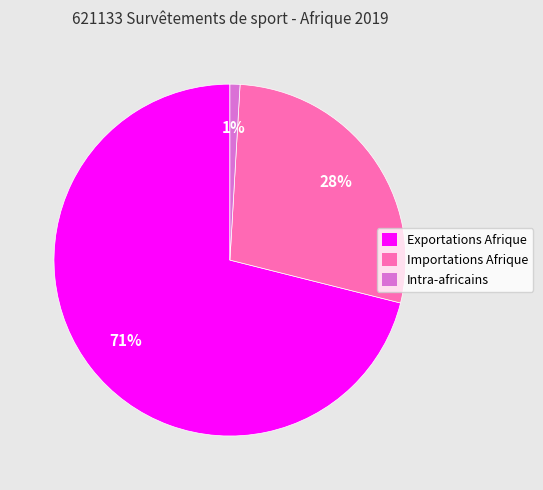

Combined, do Intra-africains and Importations Afrique account for over 50%?

No